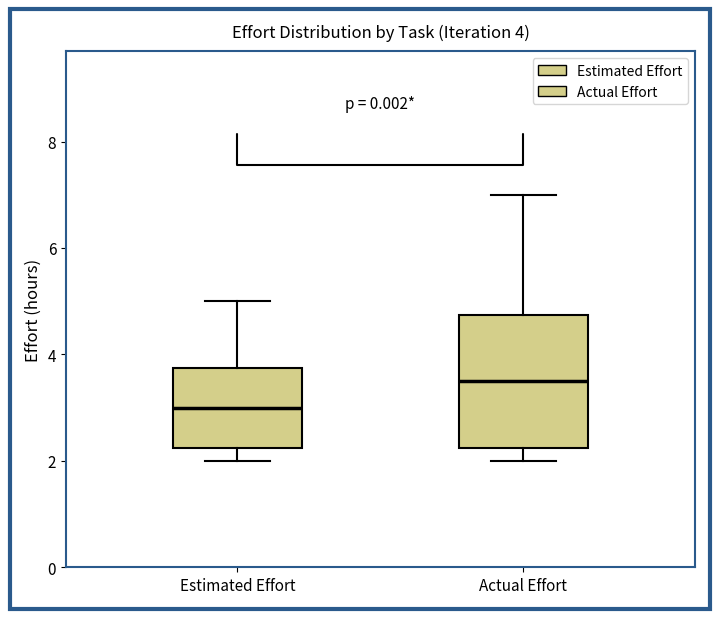

Which box is the tallest, from its lower edge to its upper edge?

Actual Effort